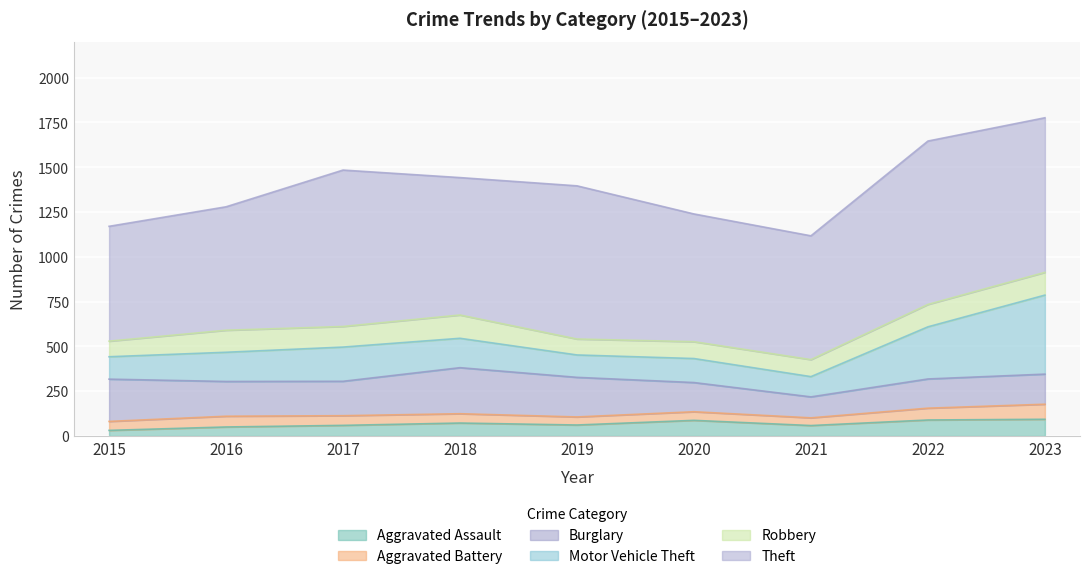

True or false: Burglary has a value of 98 at 2015.

False